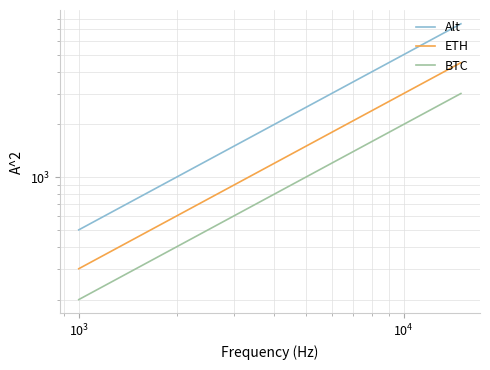

What is the average value of the BTC series?

1600